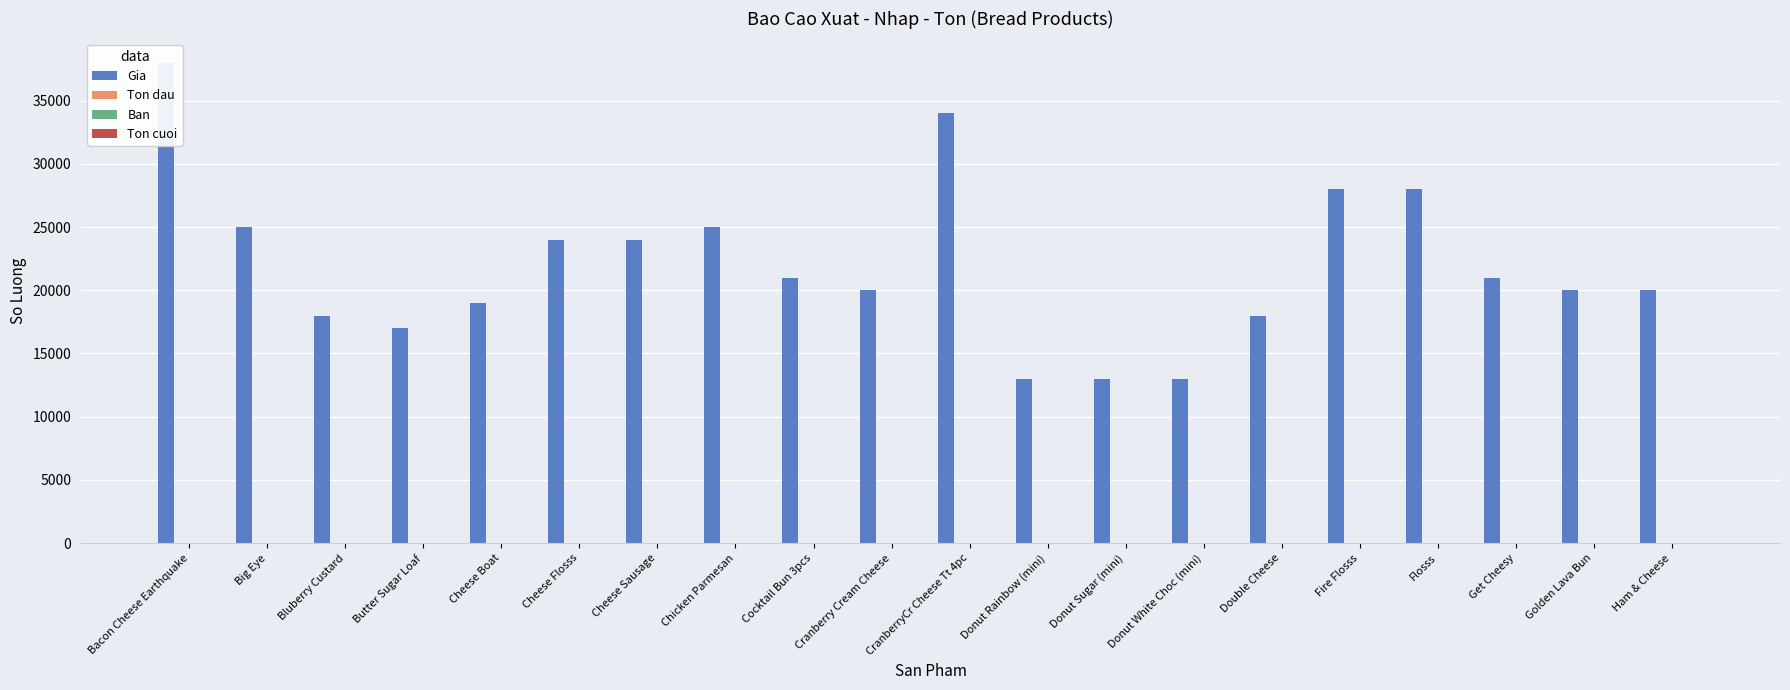

The value of Gia at Ham & Cheese is 20000. True or false?

True